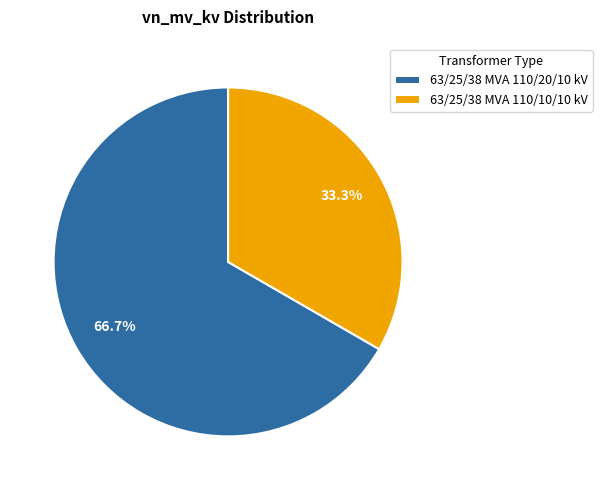

How many slices are in this pie chart?

2